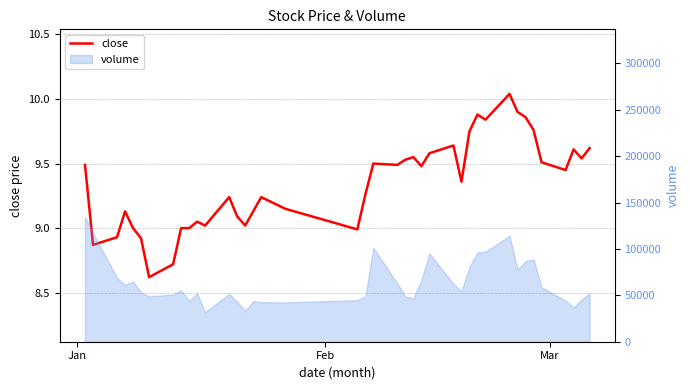

How many data points does each series have?

40